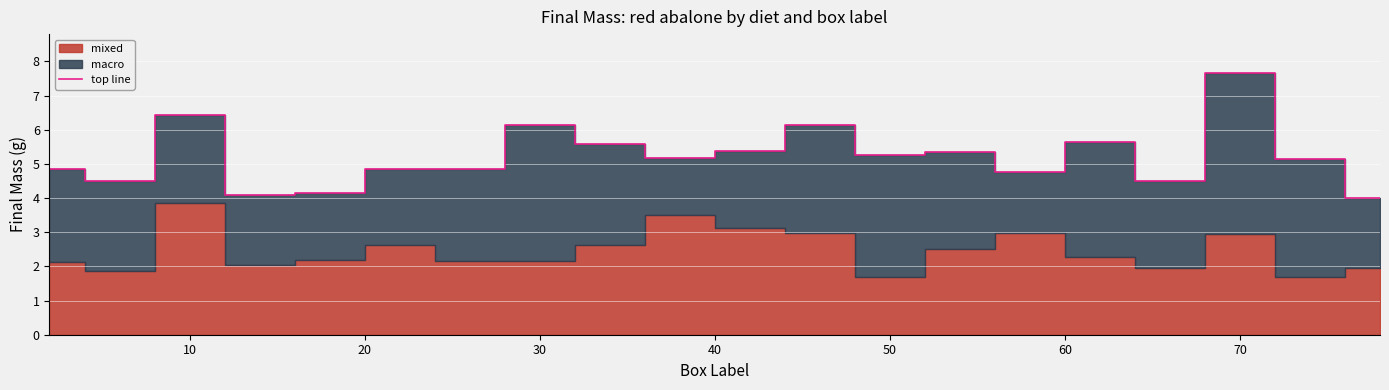

At which label does top line first exceed 5?

10